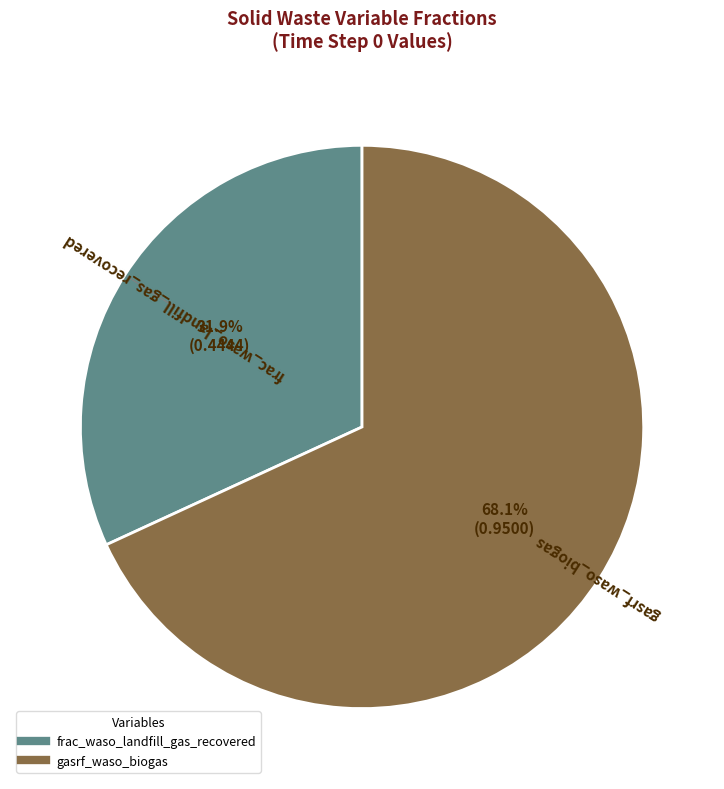

To the nearest percent, what is the average slice percentage?

50%